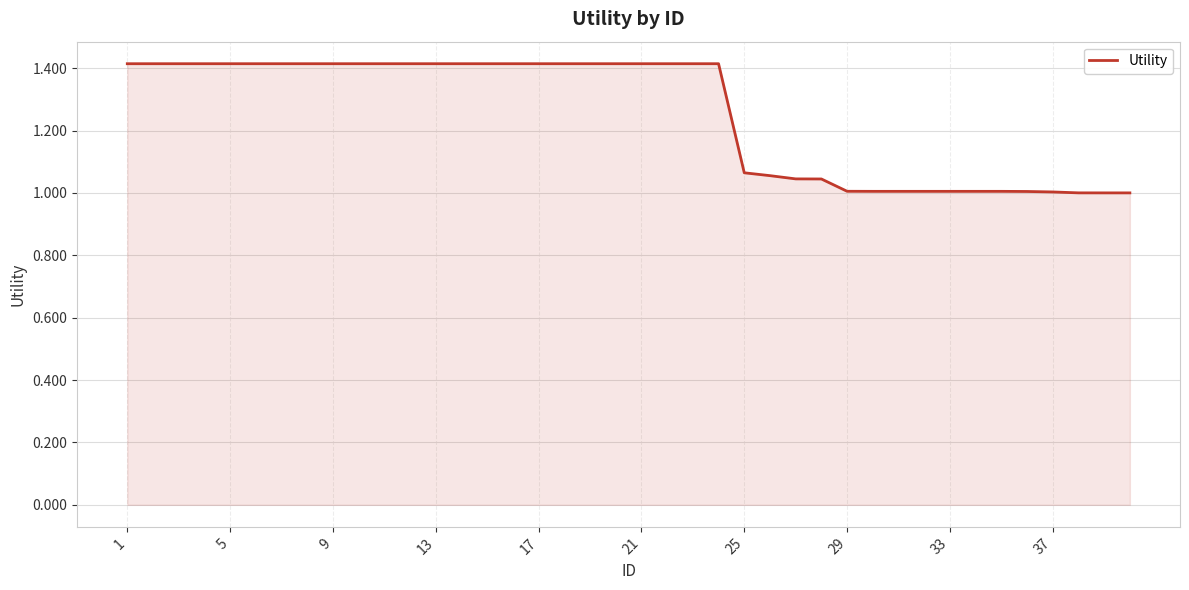

What is the difference between the maximum and minimum values?

0.4